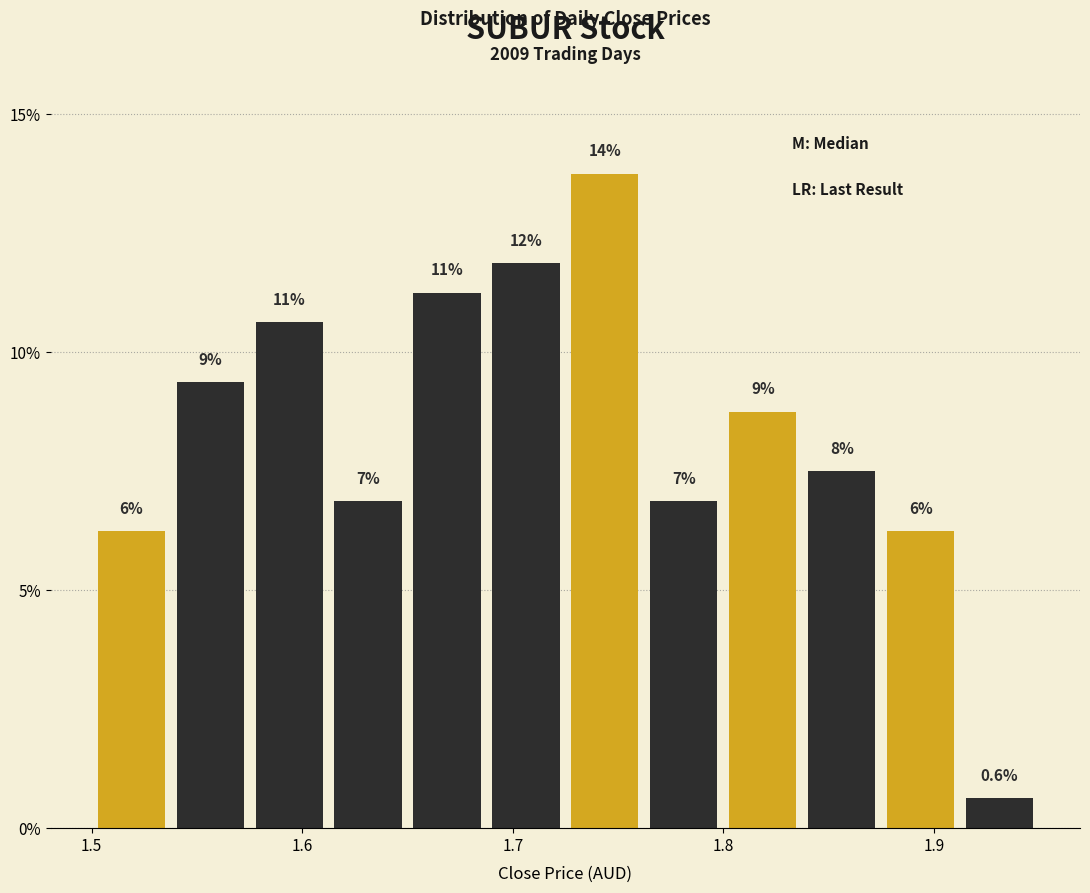

Around what value on the x-axis is the tallest bar? Give the approximate position of its centre, as read against the axis.

1.74